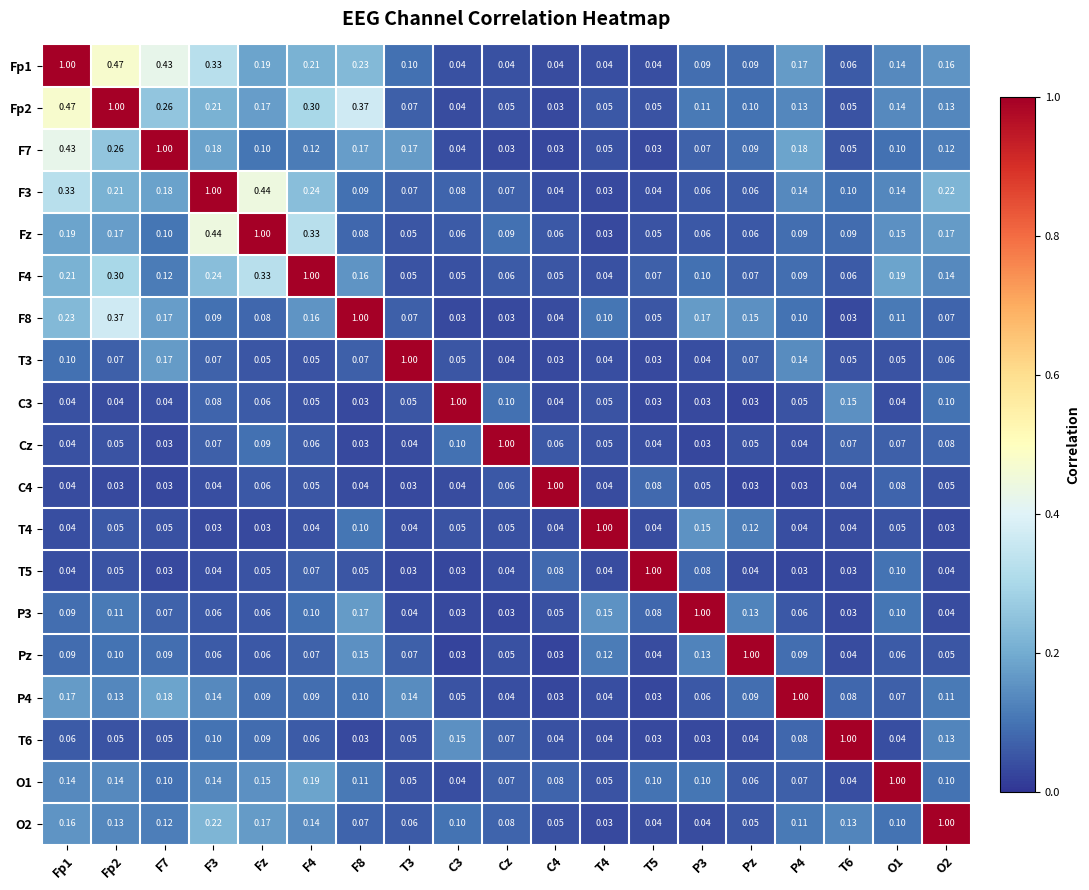

How many series are shown in this chart?

19